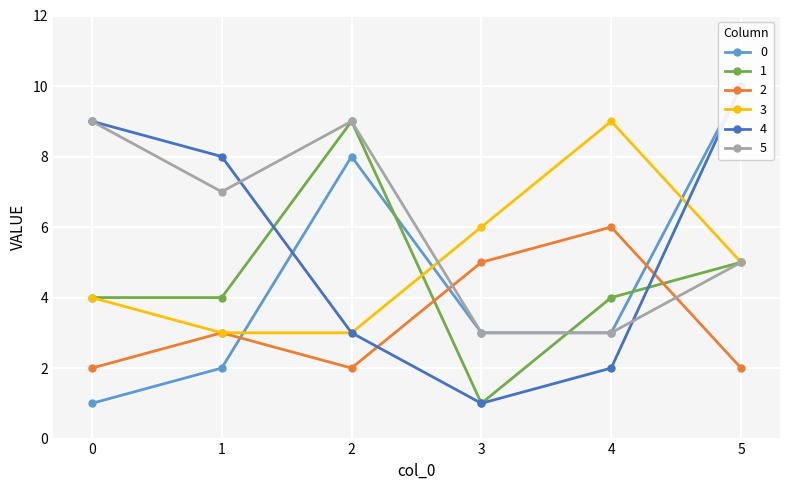

At which category is the sum across all series the highest?

5